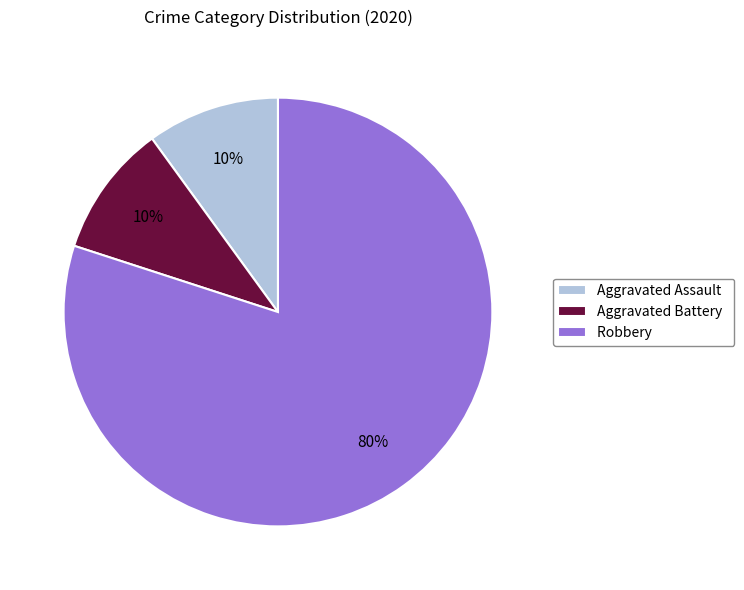

Is it true that Aggravated Battery is 10% of the pie?

True